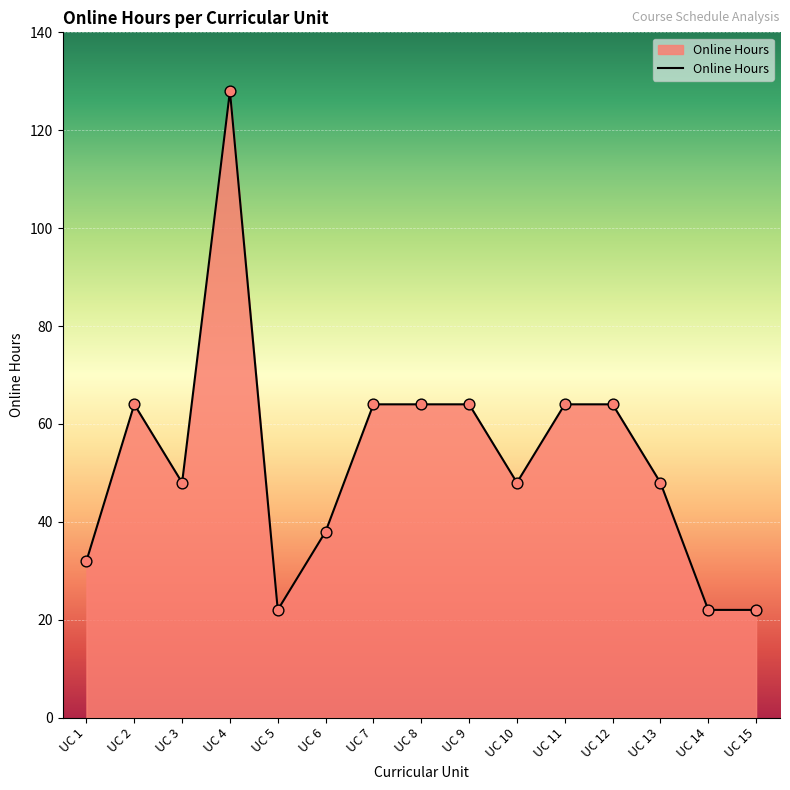

What is the ratio of the value at UC 2 to the value at UC 5?

2.9